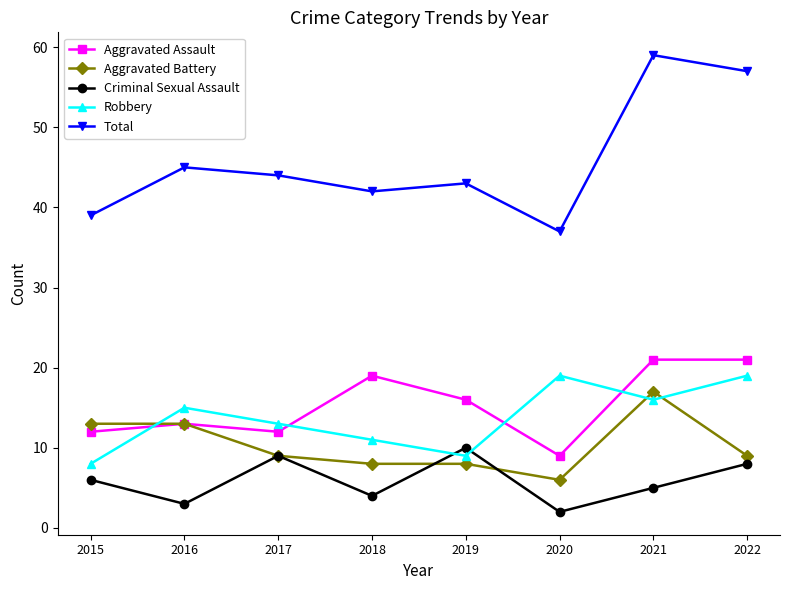

The Total series shows 42 at 2018. True or false?

True